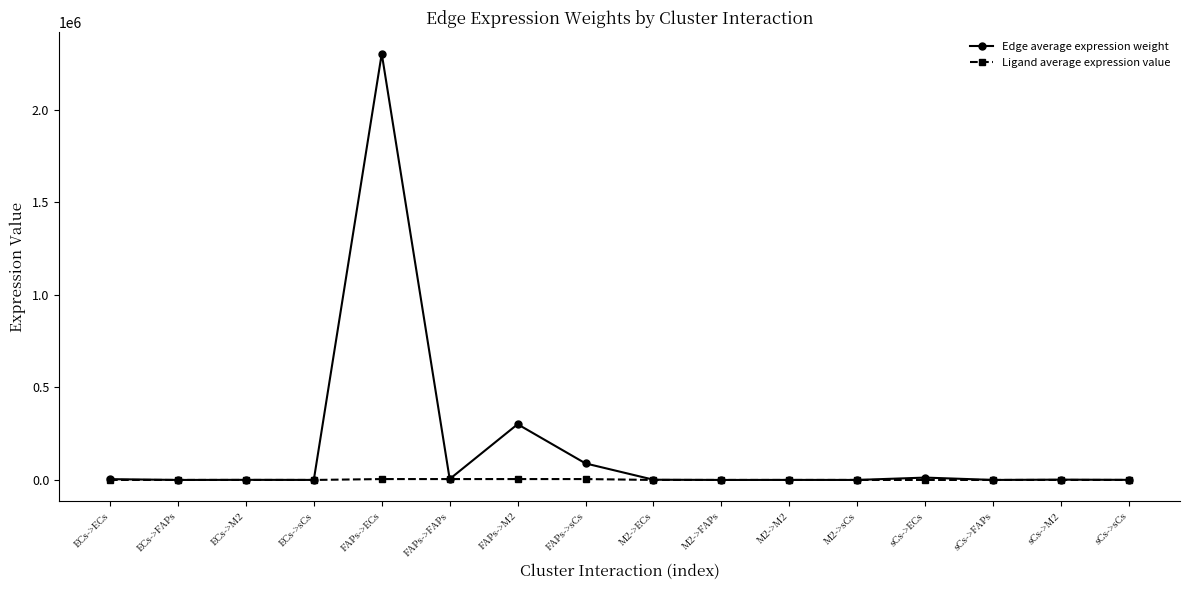

Which series has the widest spread of values?

Edge average expression weight